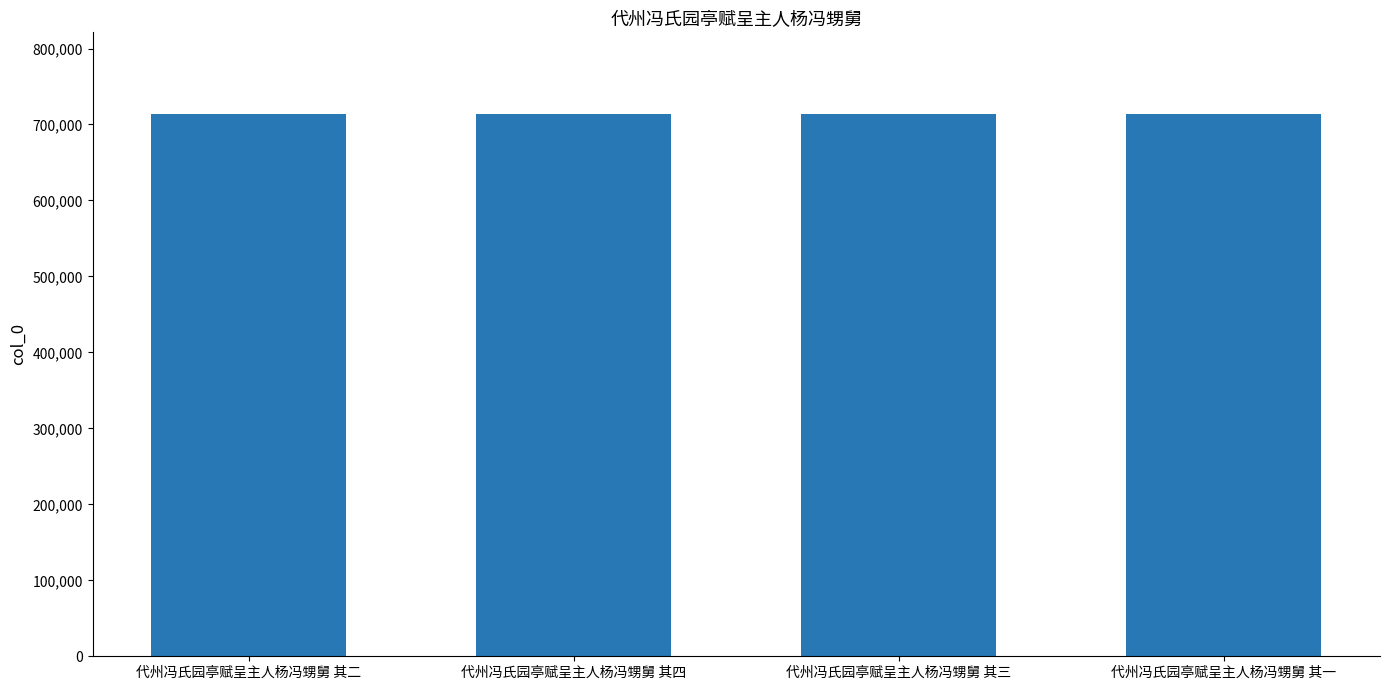

How many data points are less than 714163?

2